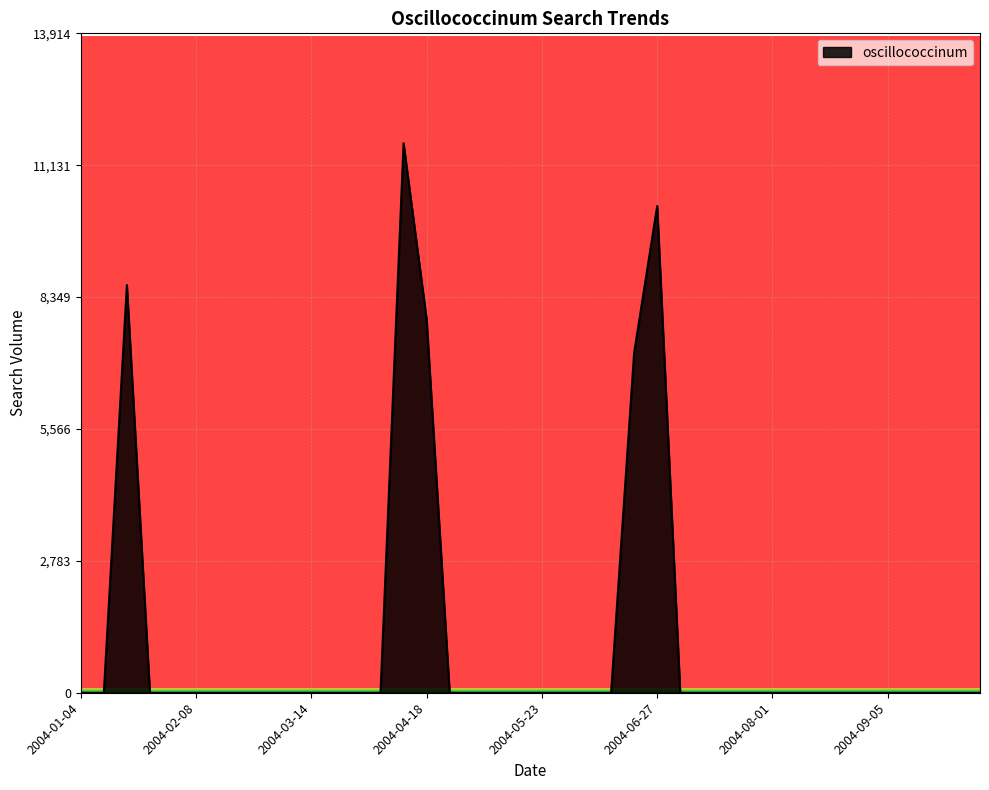

What is the difference between the maximum and minimum values?

11595.2